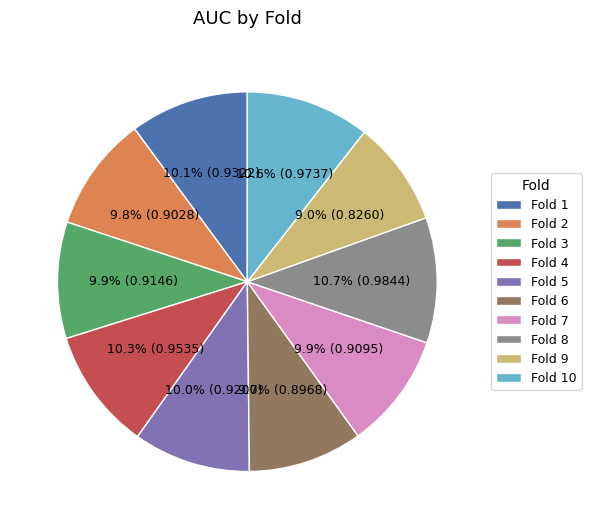

What portion of the pie excludes Fold 2?

90.2%